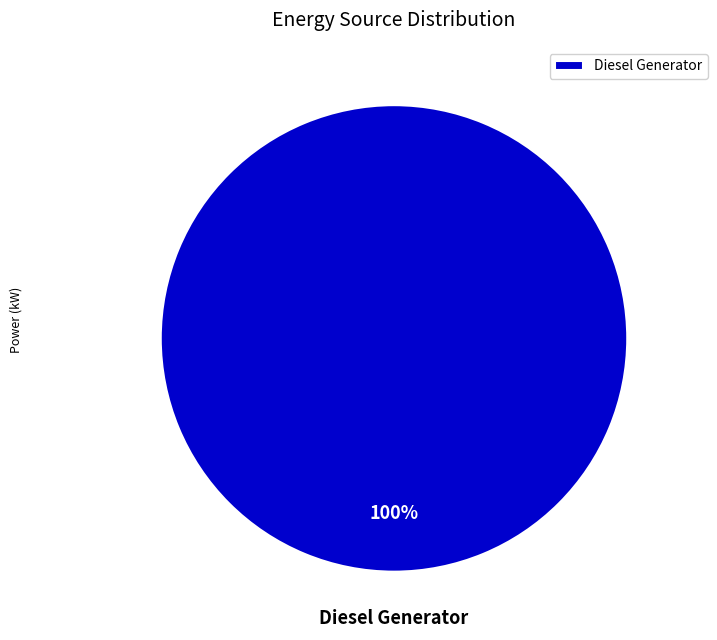

Does Diesel Generator account for over 50% of the chart?

Yes